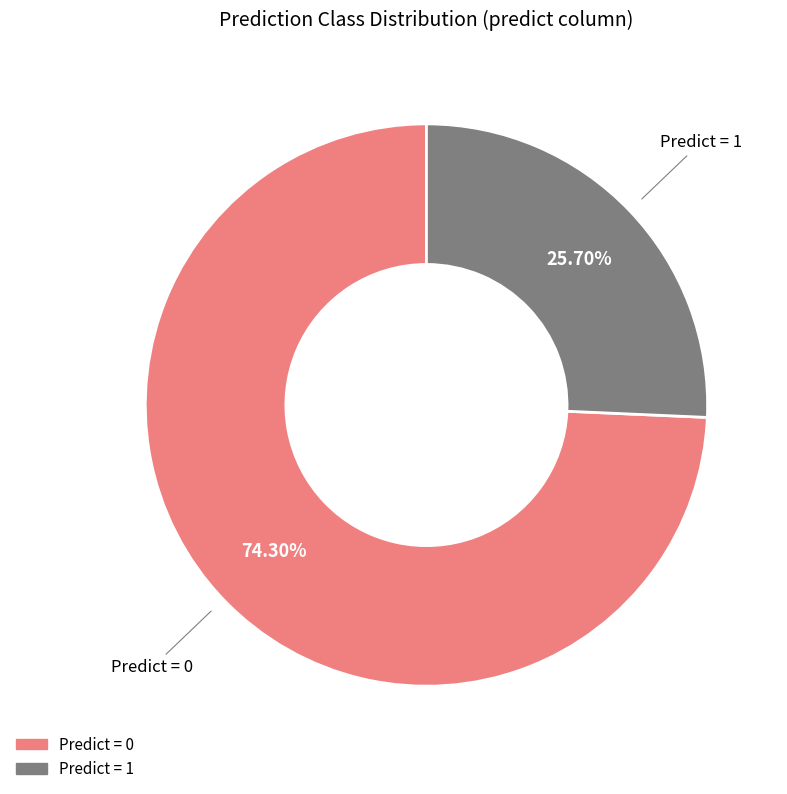

Is the sum of Predict = 1 and Predict = 0 greater than half?

Yes